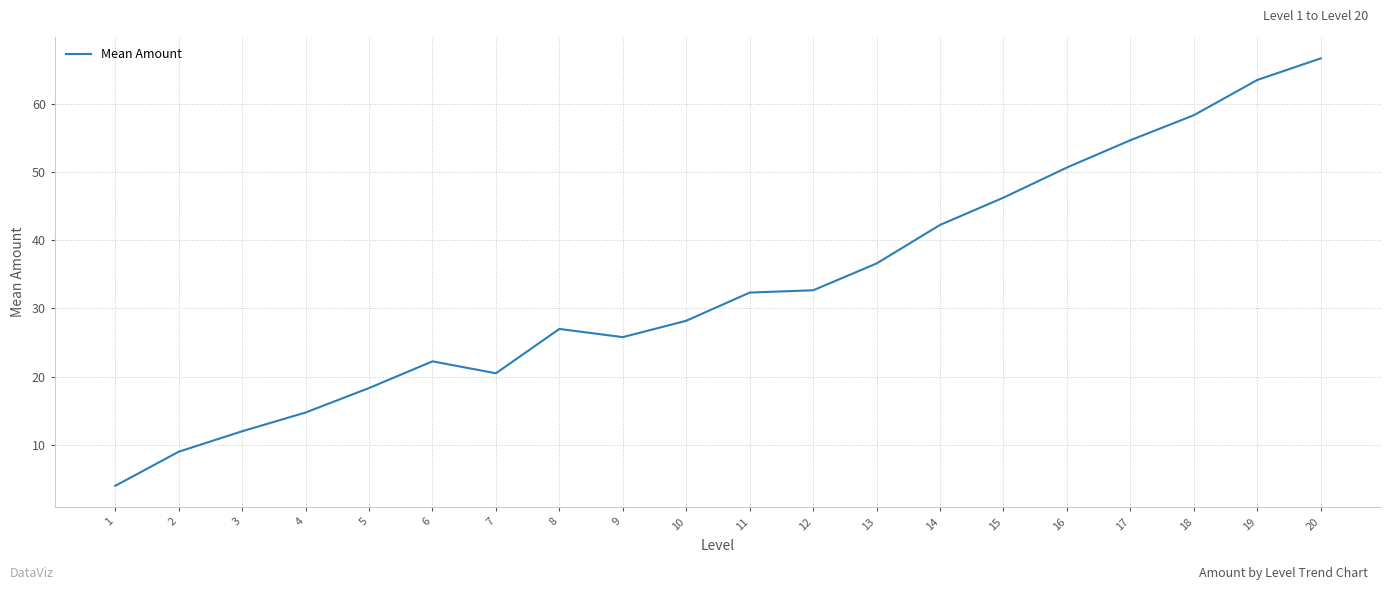

The chart shows a value of 42.2 at 14. True or false?

True